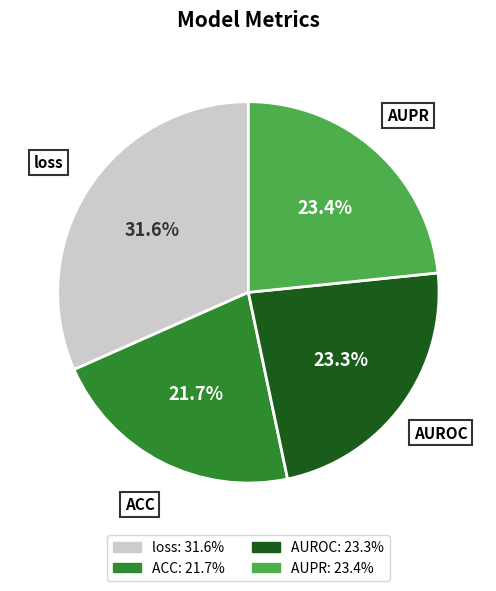

True or false: ACC accounts for 22% of the total.

True